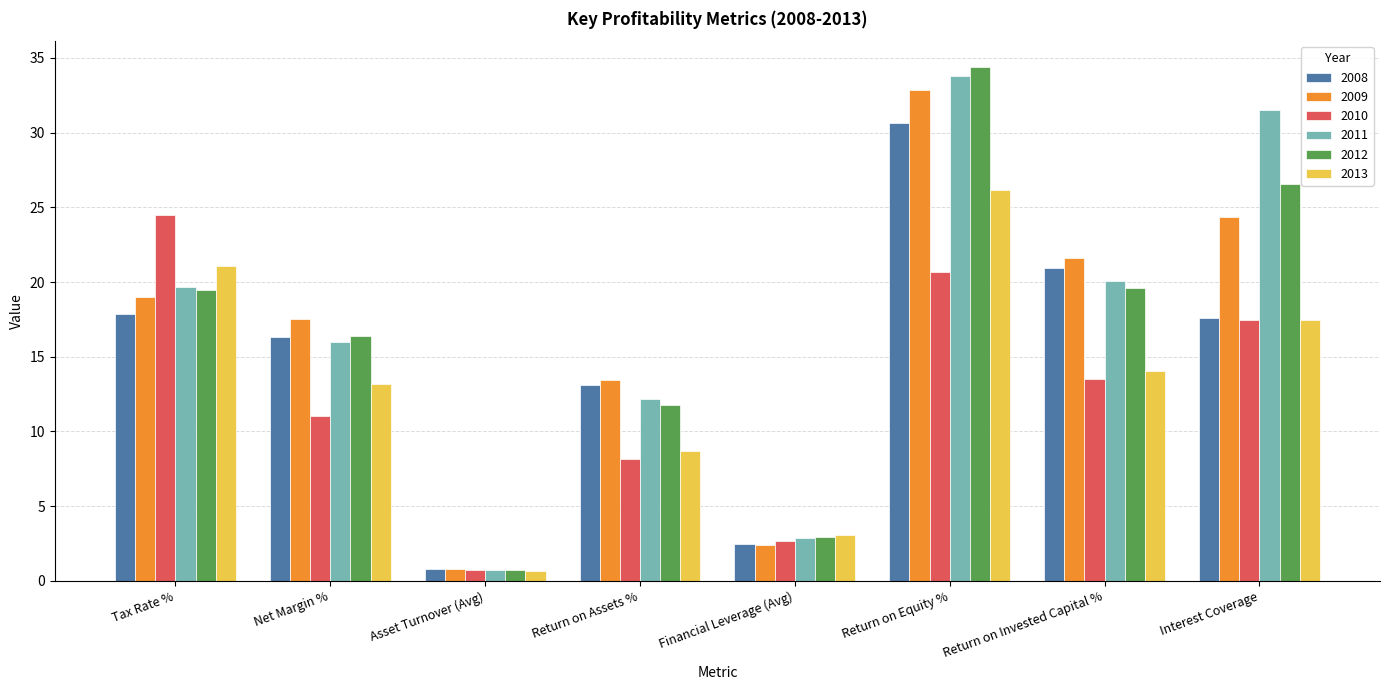

At how many categories does at least one series exceed 26?

2